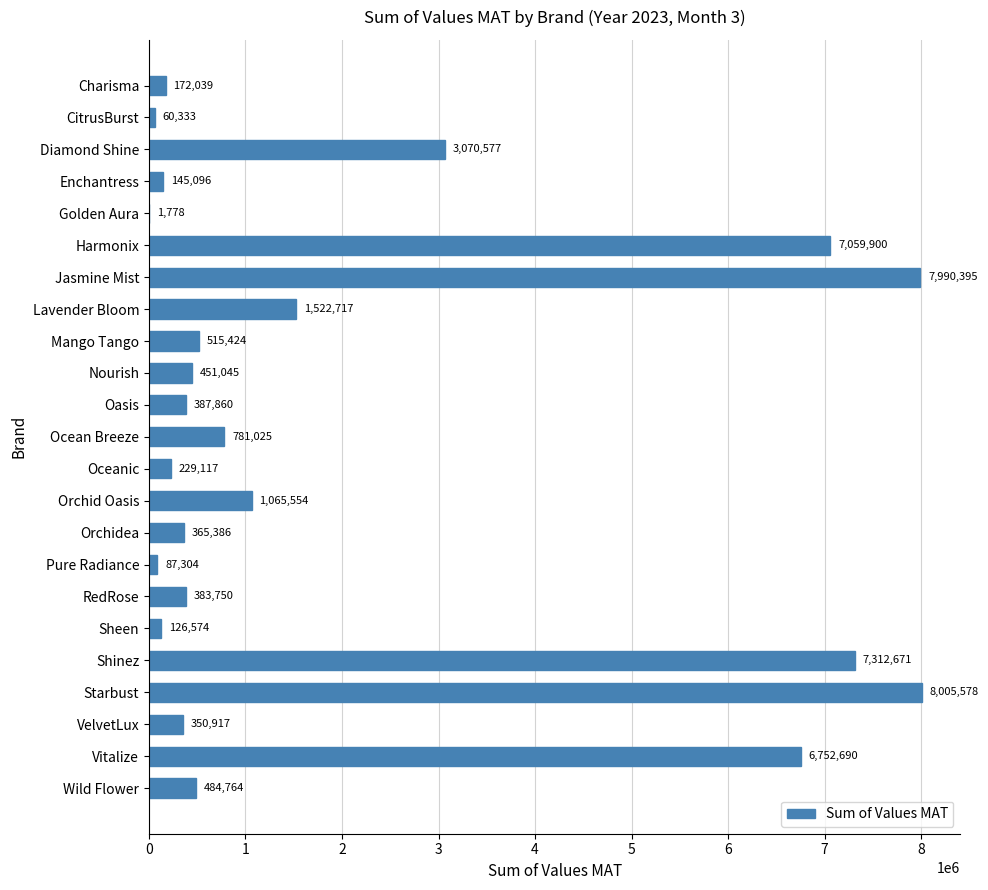

Which category has the highest value across all series?

Starbust